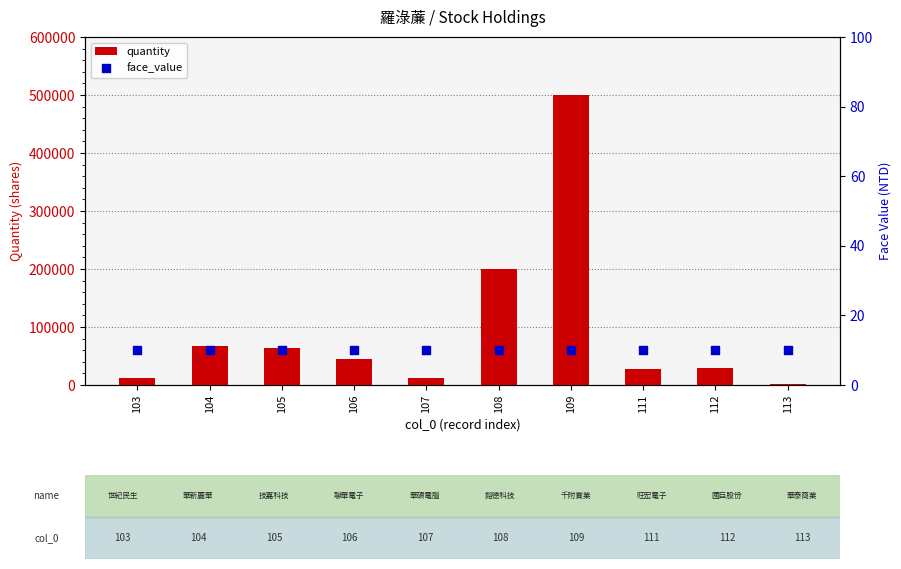

Which series has the largest total across all categories?

quantity